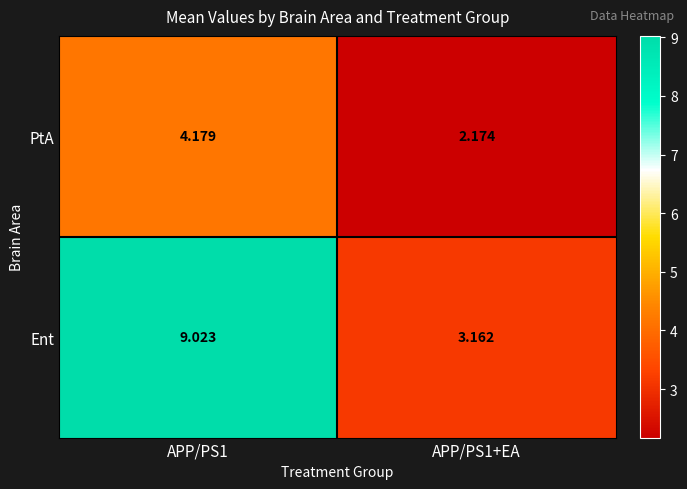

Which series has the largest range (max minus min)?

Ent